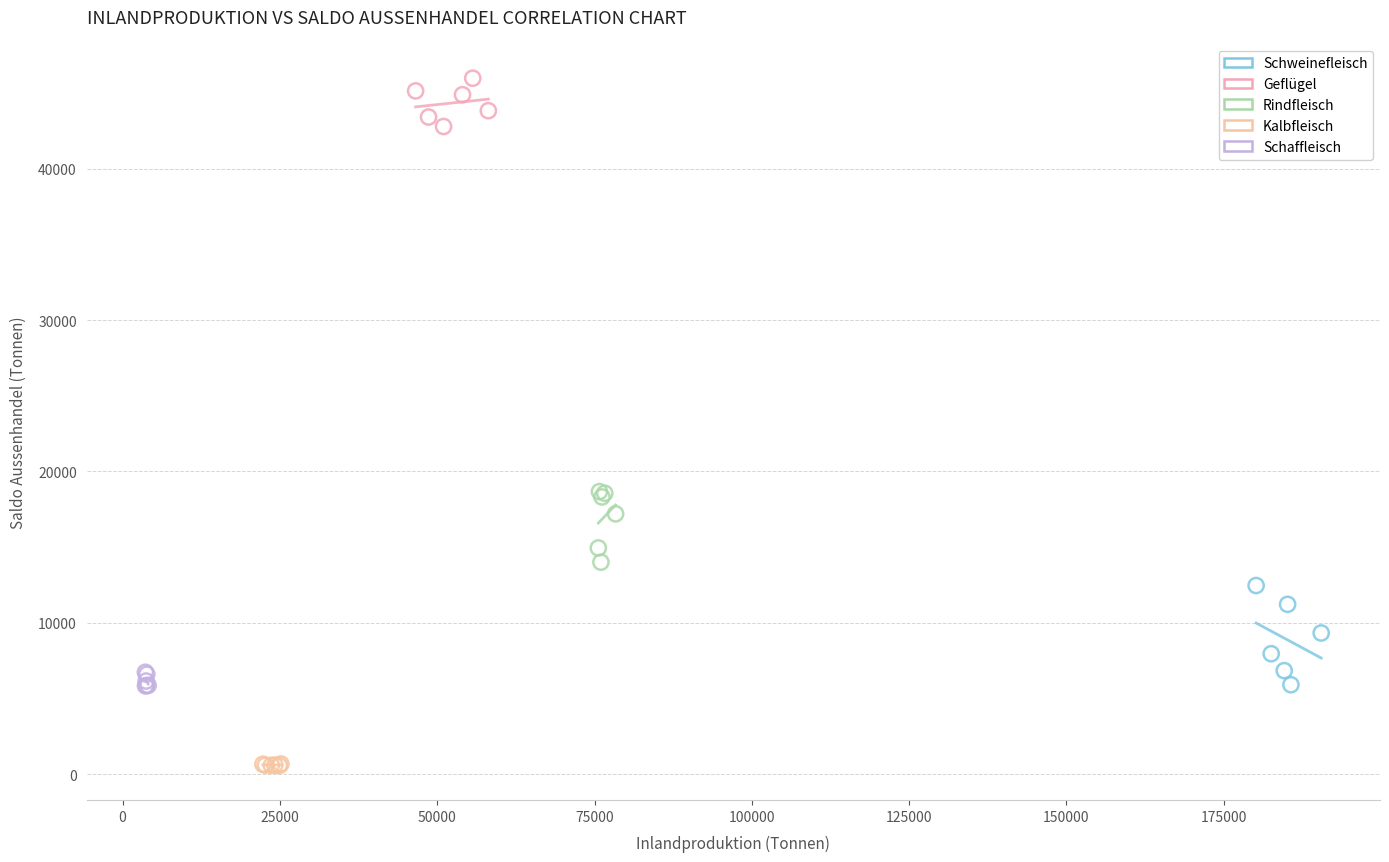

Which series reaches the minimum Y coordinate?

Kalbfleisch